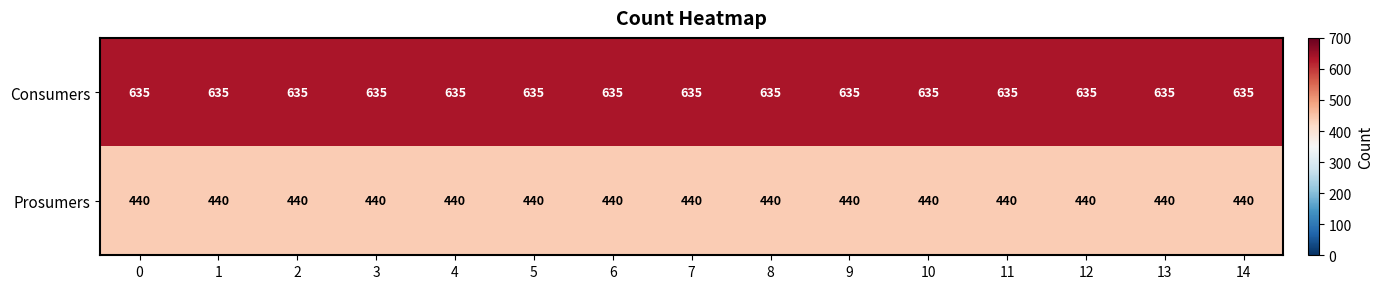

At 5, list the series in order from smallest to largest.

Prosumers, Consumers